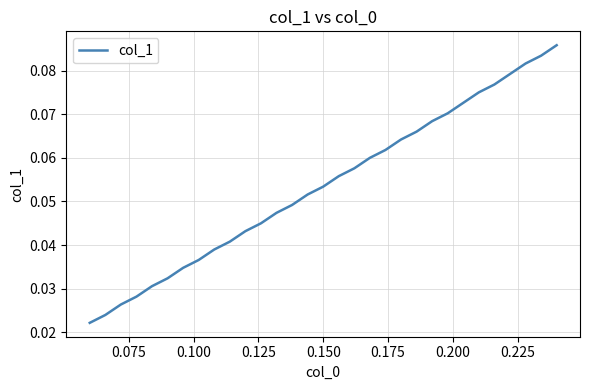

Does the chart have visible grid lines?

Yes